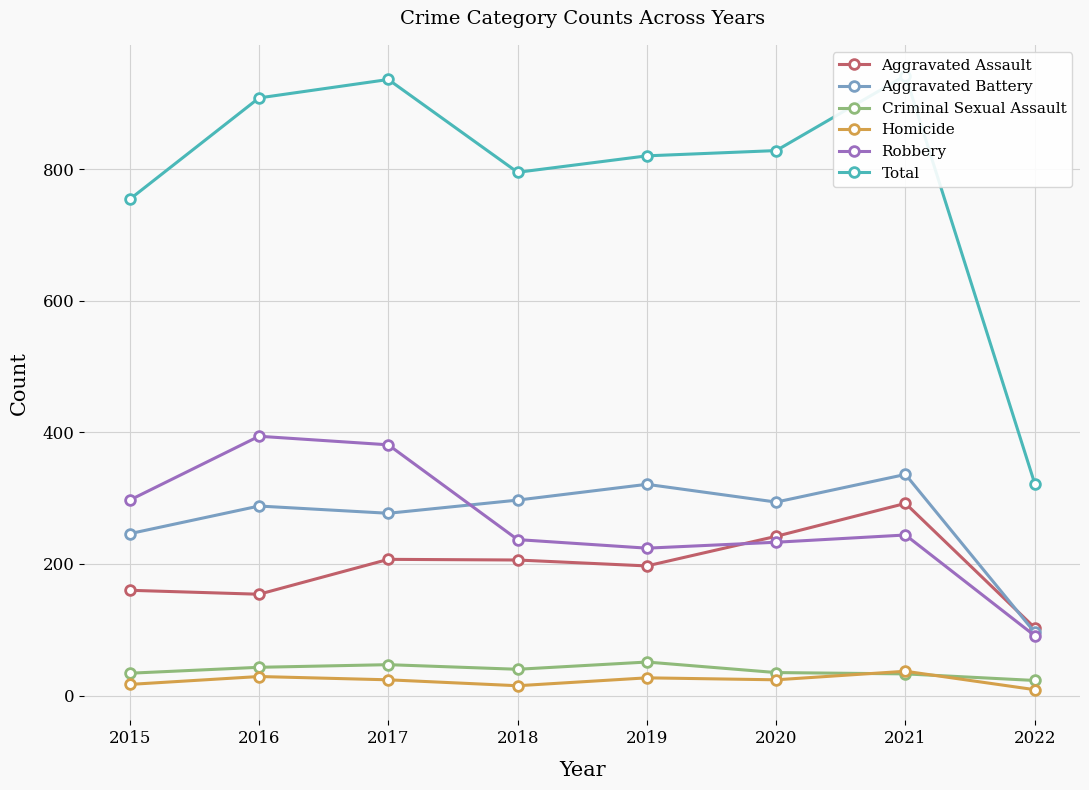

The value of Robbery at 2017 is 381. True or false?

True